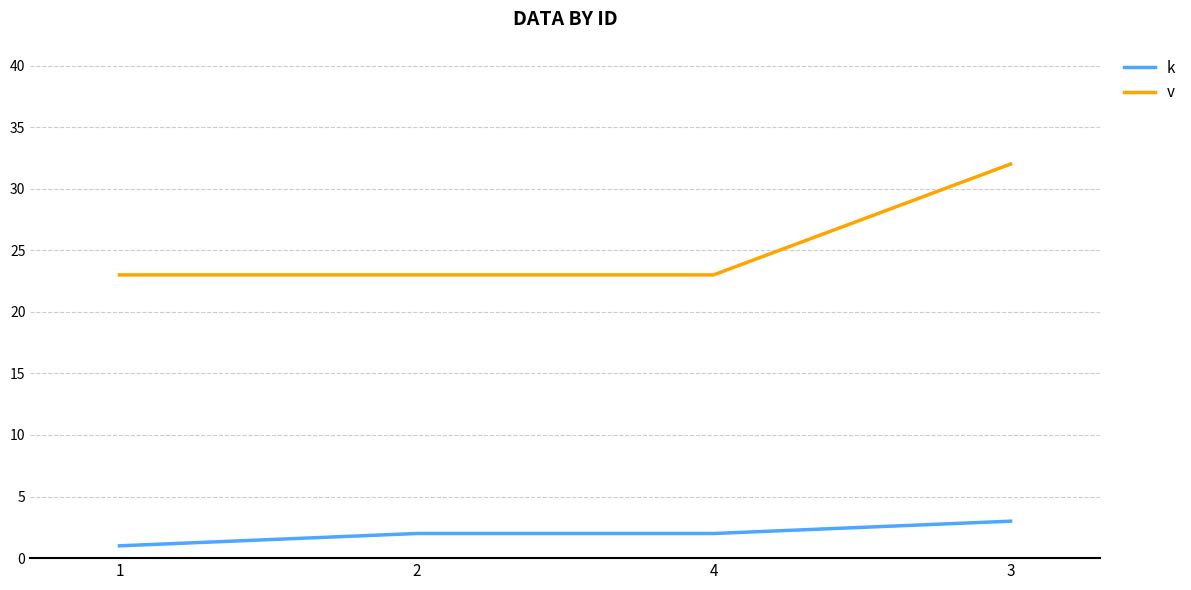

What are all the series names shown in the legend?

k, v